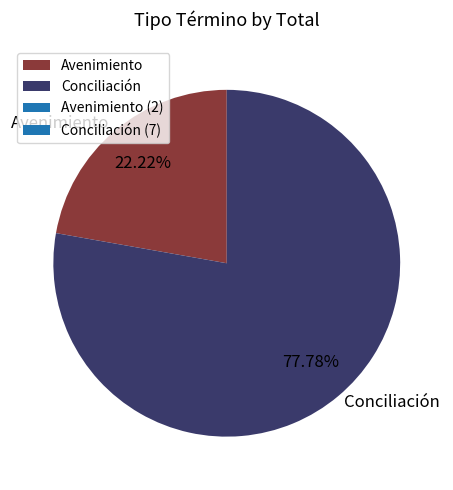

Is there any slice that represents more than half of the pie?

Yes